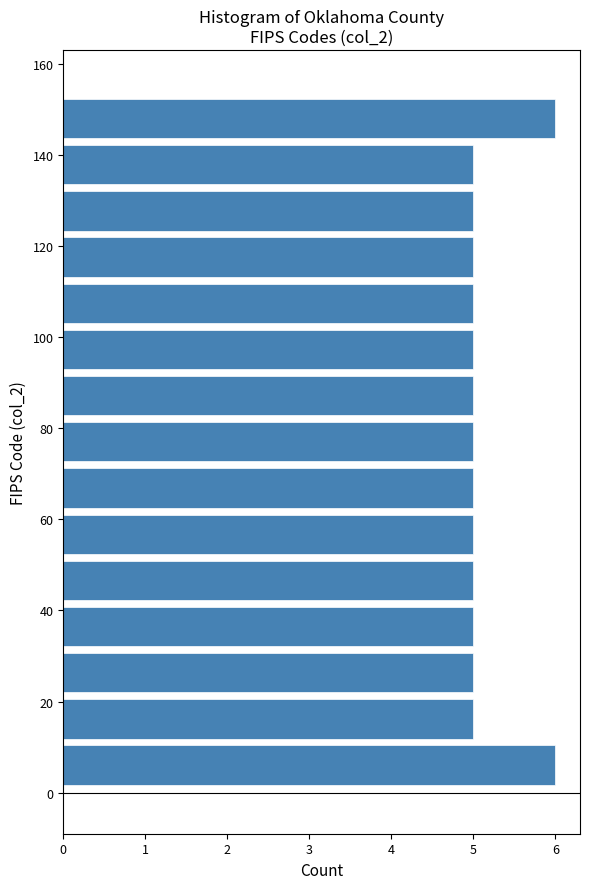

Reading bottom to top, transcribe this chart: for each bar, give the range it covers on the y-axis and its length. Neither the bar edges nor the lengths are printed on the chart, so give them approximately, as read against the axes.

2 to 12: 6
12 to 22: 5
22 to 32: 5
32 to 42: 5
42 to 52: 5
52 to 62: 5
62 to 72: 5
72 to 82: 5
82 to 92: 5
92 to 102: 5
102 to 112: 5
112 to 122: 5
122 to 132: 5
132 to 142: 5
142 to 154: 6